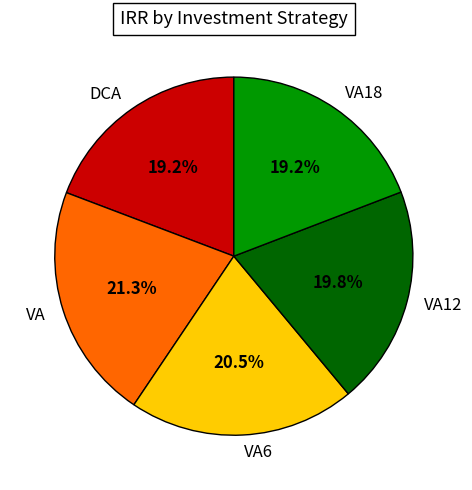

Count the number of slices in the pie.

5